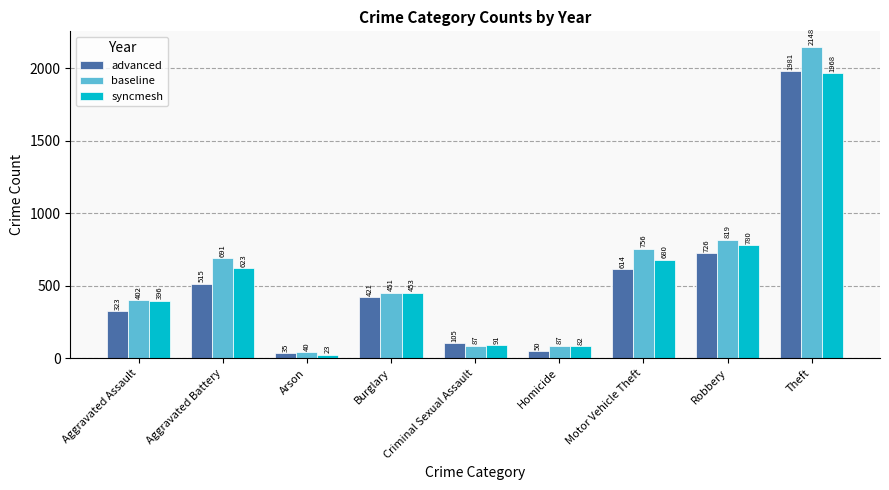

How many bars are there in total?

27